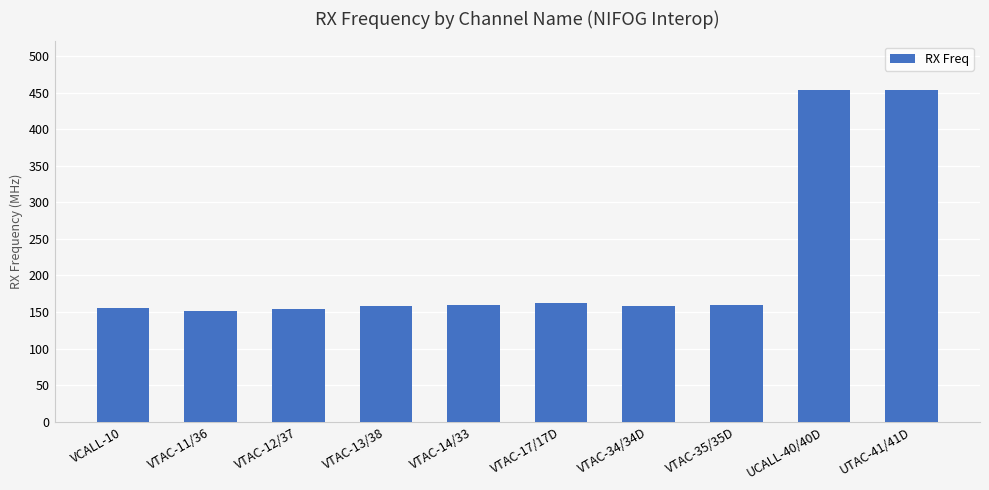

What is the maximum value shown in the chart?

453.5